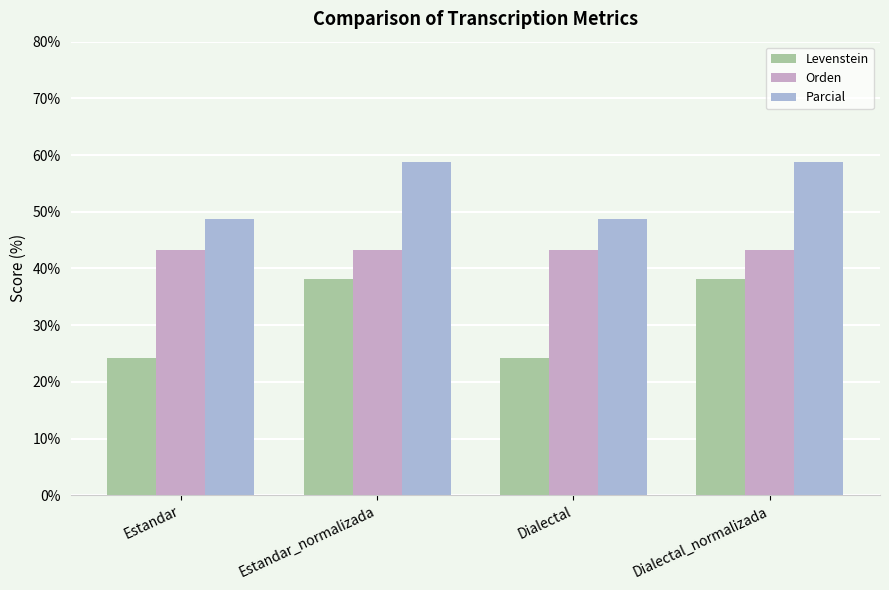

Reading left to right, what are all the values shown in this chart?

Levenstein: Estandar=24.1	Estandar_normalizada=38.1	Dialectal=24.1	Dialectal_normalizada=38.1
Orden: Estandar=43.2	Estandar_normalizada=43.2	Dialectal=43.2	Dialectal_normalizada=43.2
Parcial: Estandar=48.6	Estandar_normalizada=58.8	Dialectal=48.6	Dialectal_normalizada=58.8